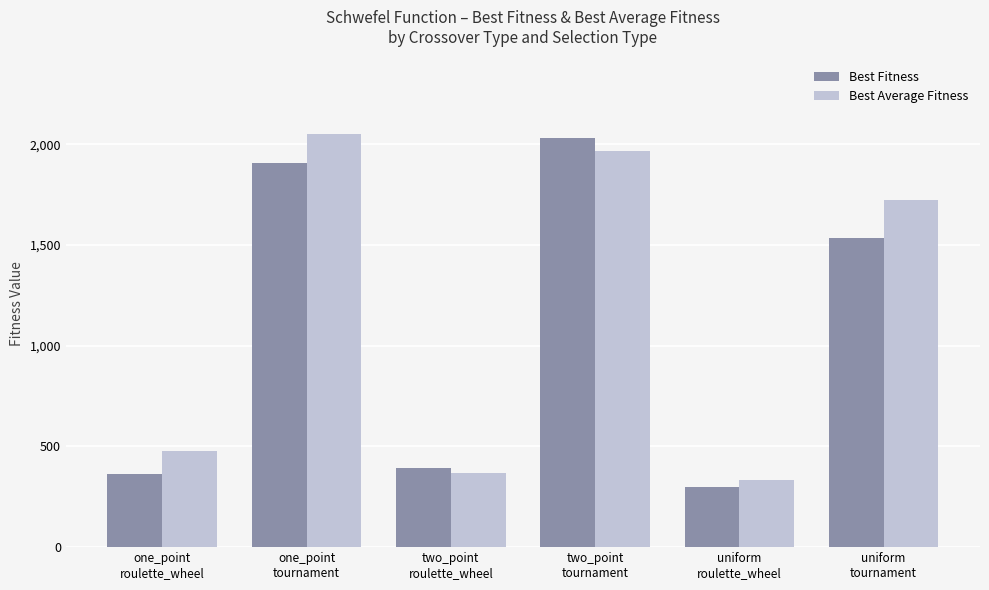

Which series has the largest total across all categories?

Best Average Fitness